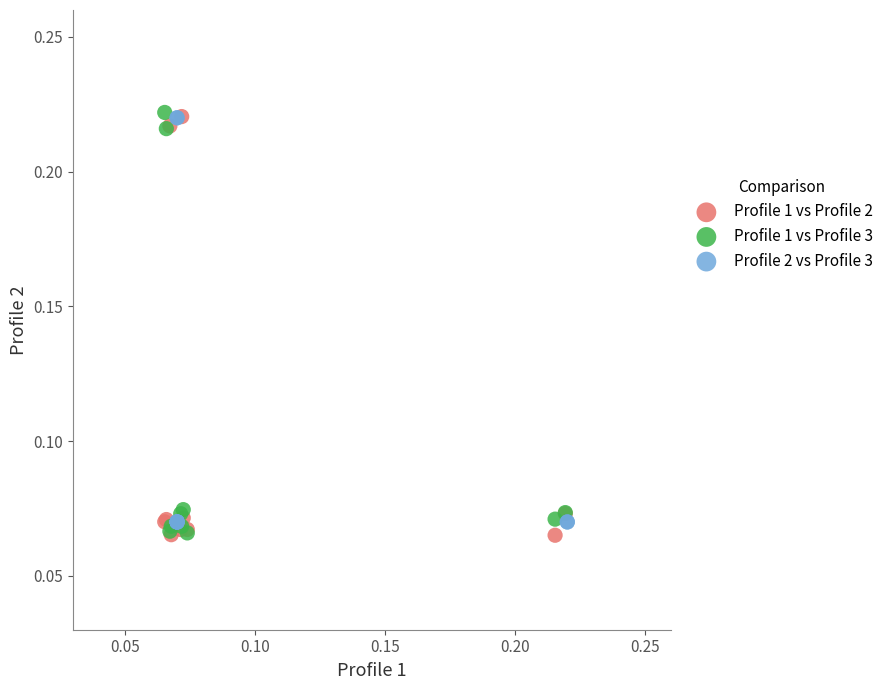

What are all the series names shown in the legend?

Profile 1 vs Profile 2, Profile 1 vs Profile 3, Profile 2 vs Profile 3